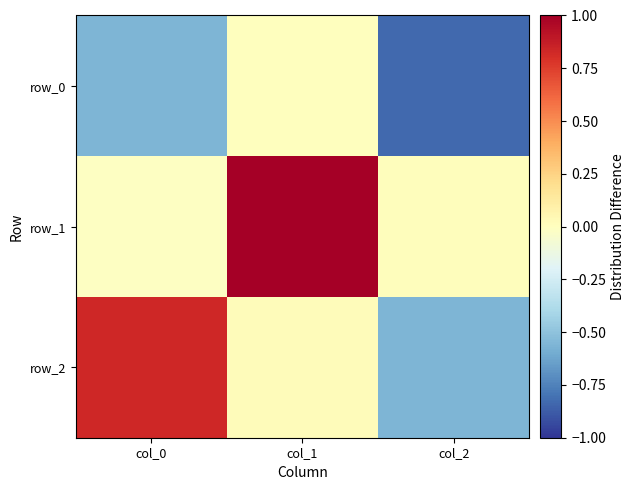

At which label does row_0 first exceed 0?

col_1